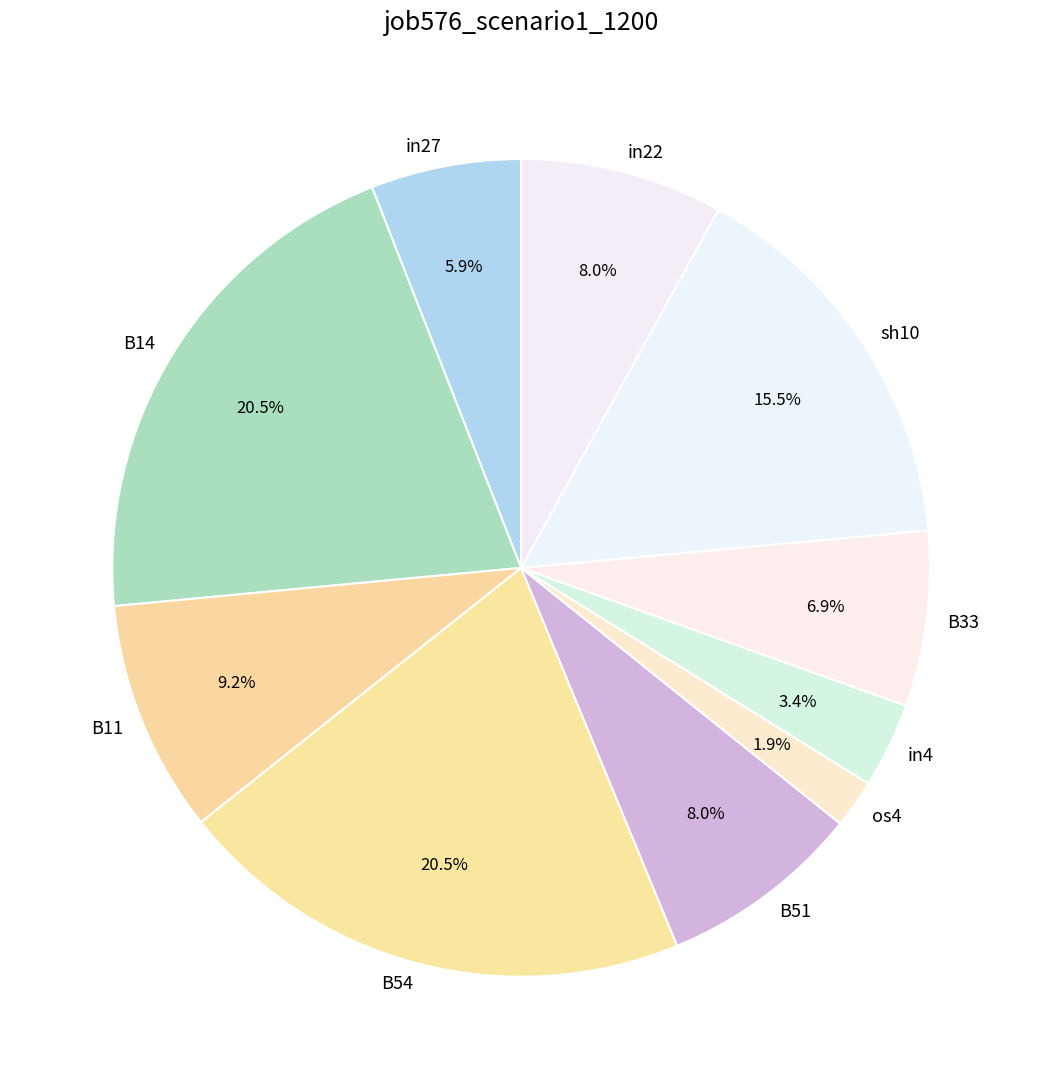

Is it true that in4 is 3% of the pie?

True